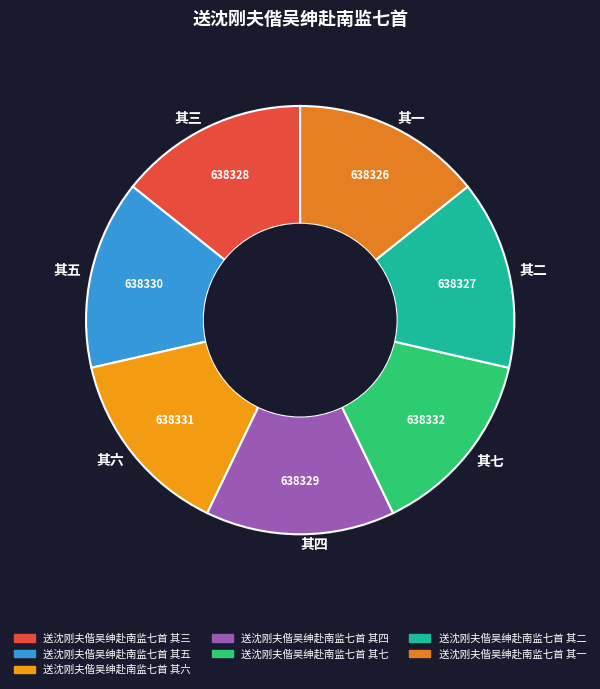

Combined, do 其七 and 其三 account for over 50%?

No